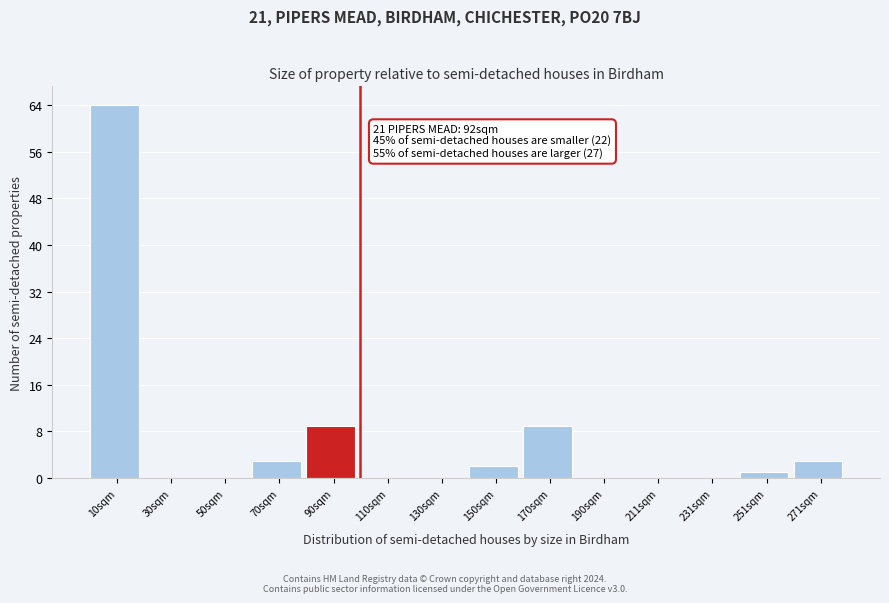

Reading left to right, extract all data points from this chart.

10sqm=64	30sqm=0	50sqm=0	70sqm=3	90sqm=9	110sqm=0	130sqm=0	150sqm=2	170sqm=9	190sqm=0	211sqm=0	231sqm=0	251sqm=1	271sqm=3